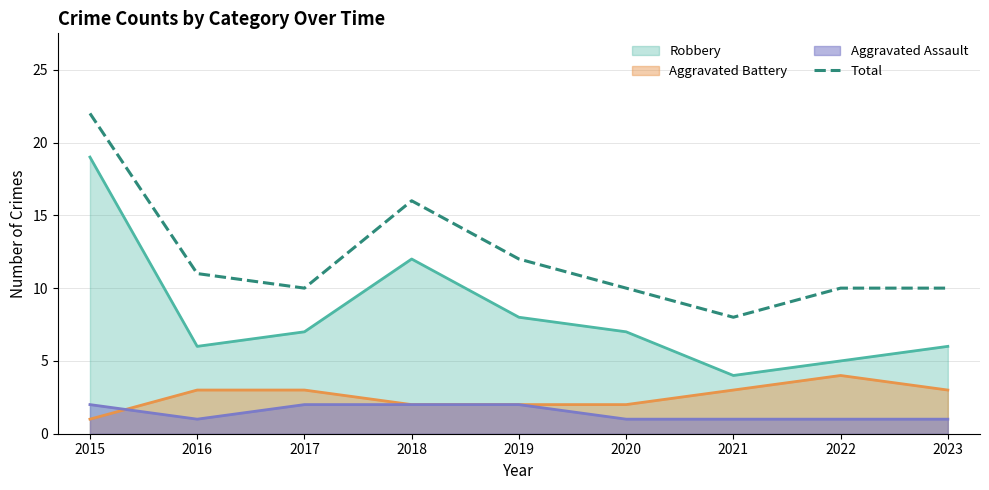

At which category does the data reach its first local peak?

2018